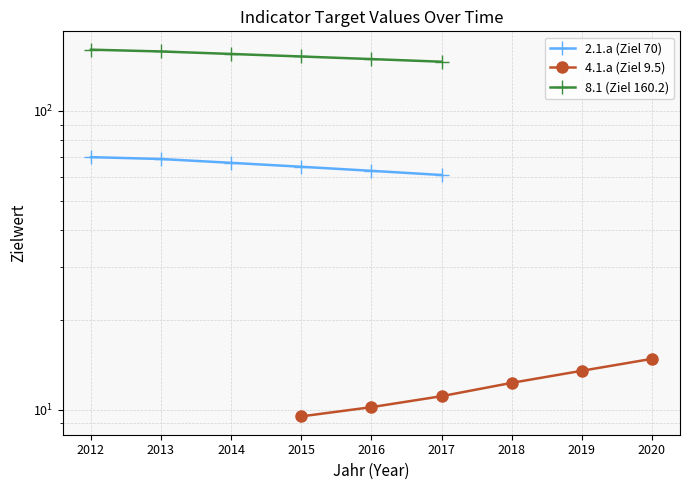

Reading left to right, extract all data points from this chart.

2.1.a (Ziel 70): 70.0	69.0	67.0	65.0	63.0	61.0
4.1.a (Ziel 9.5): 9.5	10.2	11.1	12.3	13.5	14.8
8.1 (Ziel 160.2): 160.2	158.0	155.0	152.0	149.0	146.0